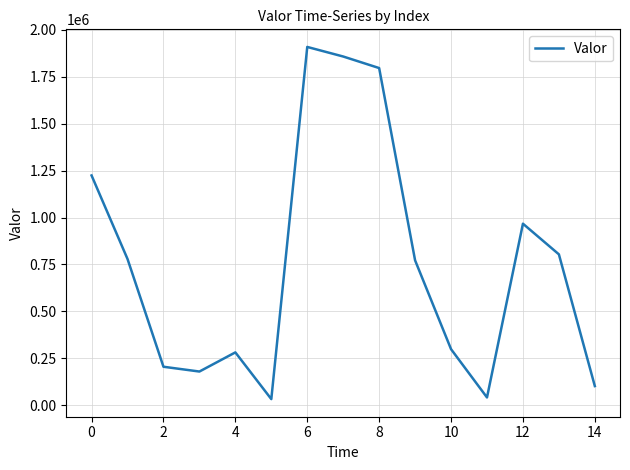

What is the maximum value shown in the chart?

1908527.8